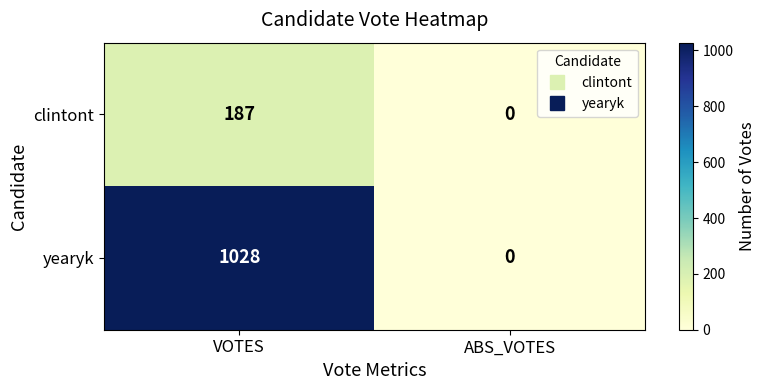

Rank the series by their maximum value, from highest to lowest.

yearyk, clintont